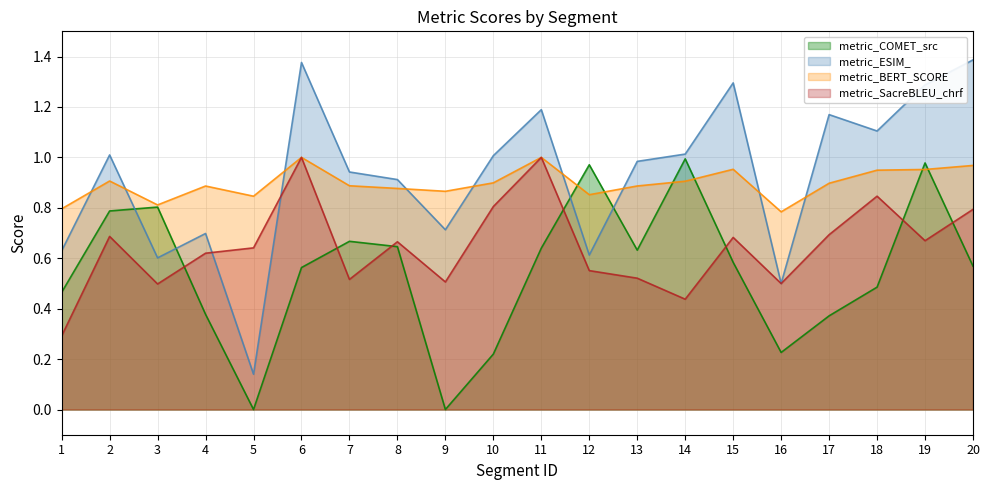

How many values in the metric_ESIM_ series are below 1?

10